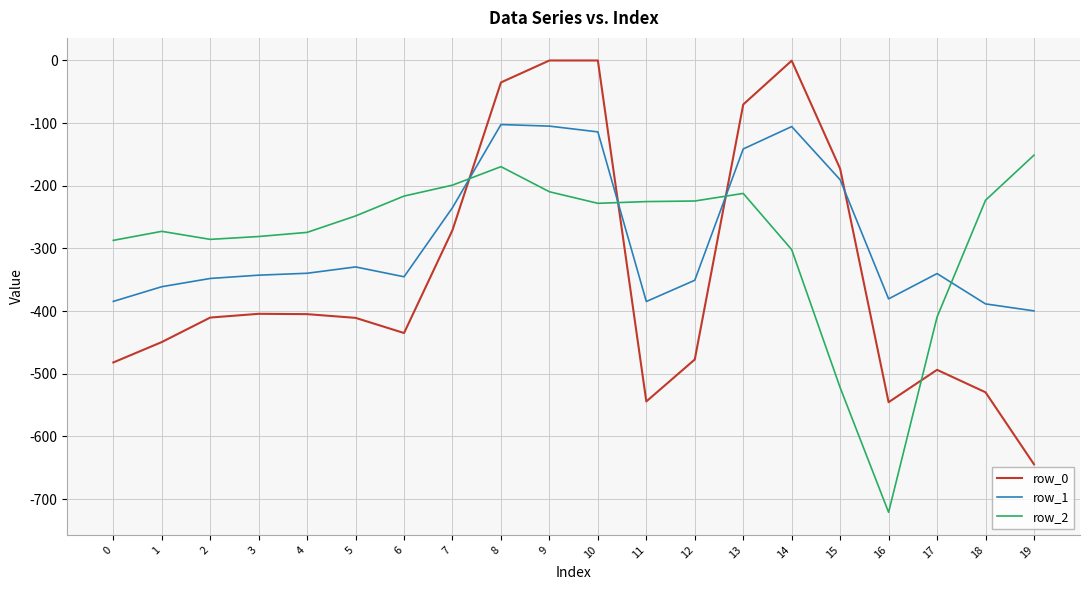

The value of row_0 at 17 is -493.8. True or false?

True